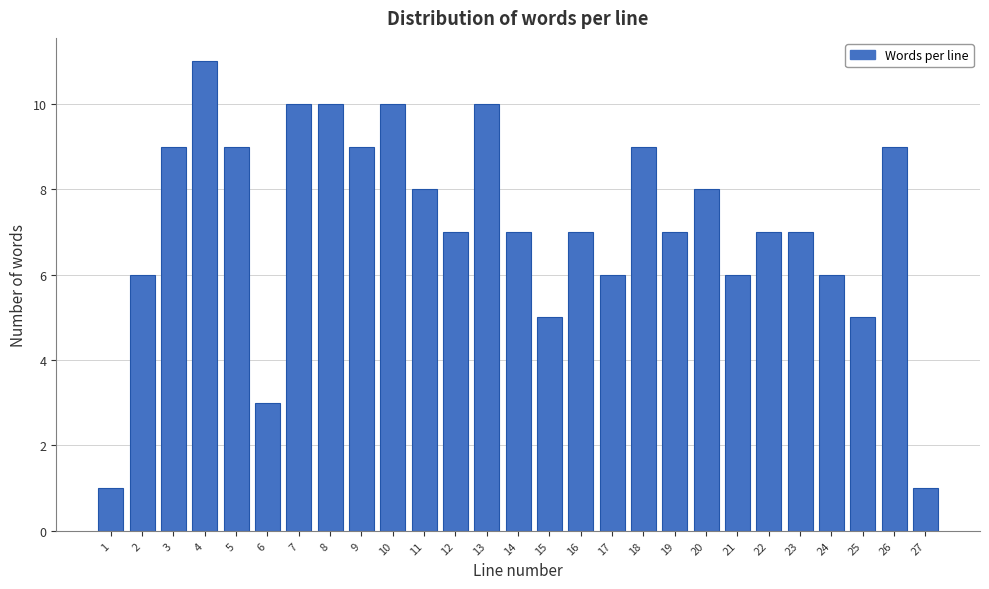

Reading left to right, extract all data points from this chart.

1=1	2=6	3=9	4=11	5=9	6=3	7=10	8=10	9=9	10=10	11=8	12=7	13=10	14=7	15=5	16=7	17=6	18=9	19=7	20=8	21=6	22=7	23=7	24=6	25=5	26=9	27=1